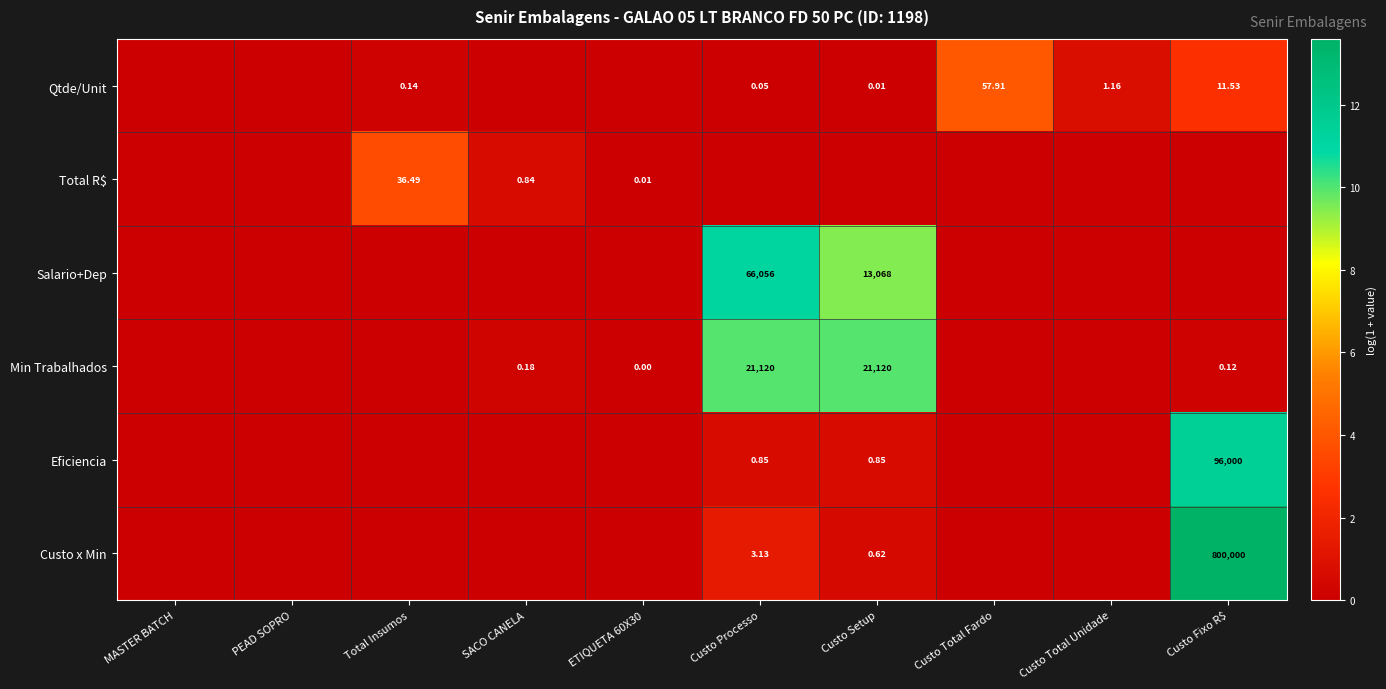

True or false: Qtde/Unit has a value of 0.1 at Custo Processo.

False